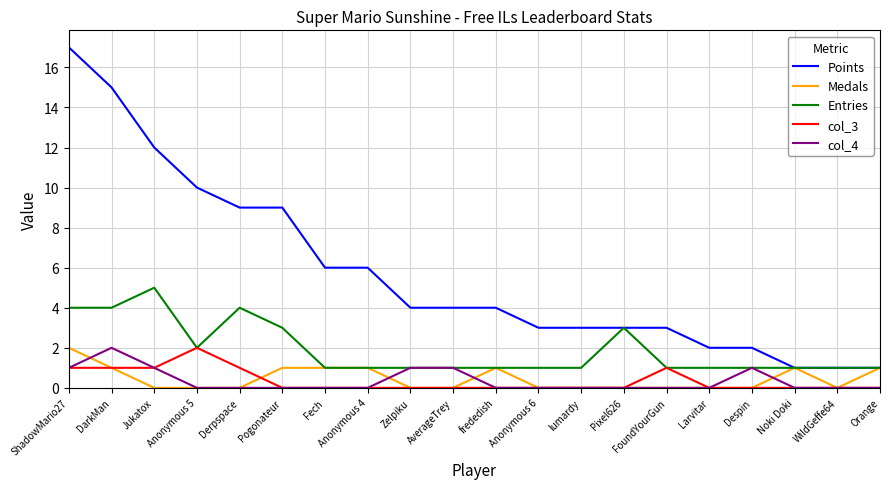

True or false: Entries has a value of 1 at Noki Doki.

True